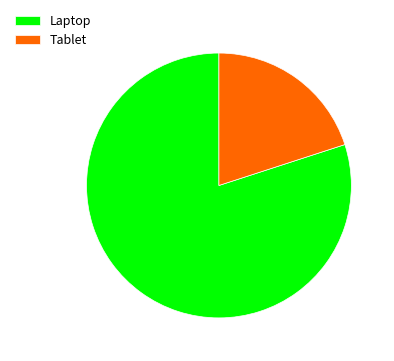

Rank the categories by value from highest to lowest.

Laptop, Tablet